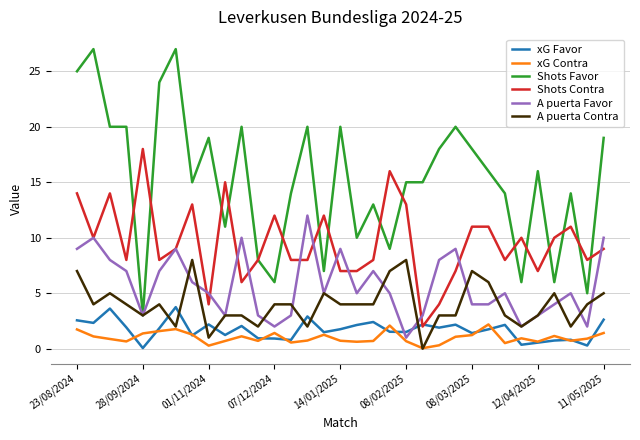

Rank the series by their maximum value, from lowest to highest.

xG Contra, xG Favor, A puerta Contra, A puerta Favor, Shots Contra, Shots Favor